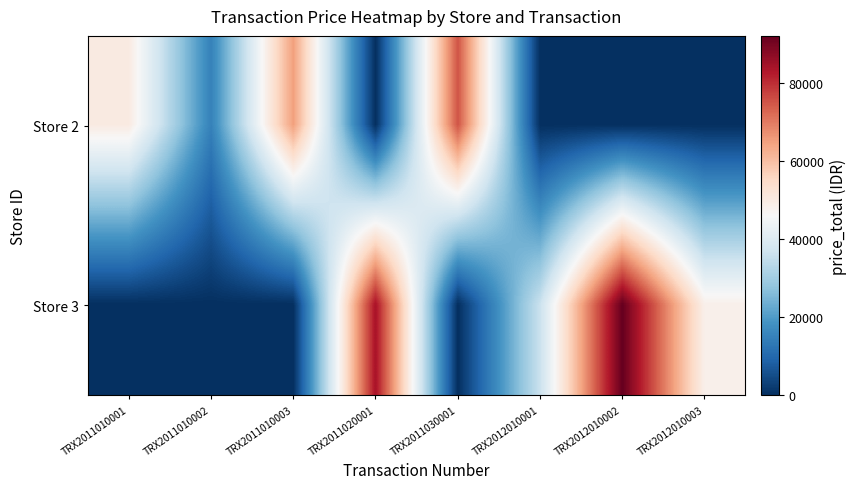

What is the spread (max minus min) of values at TRX2011030001?

75000